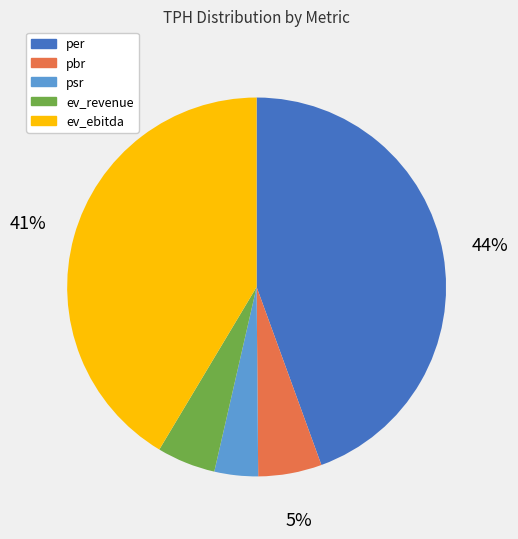

To the nearest percent, what percentage of the pie is psr?

4%